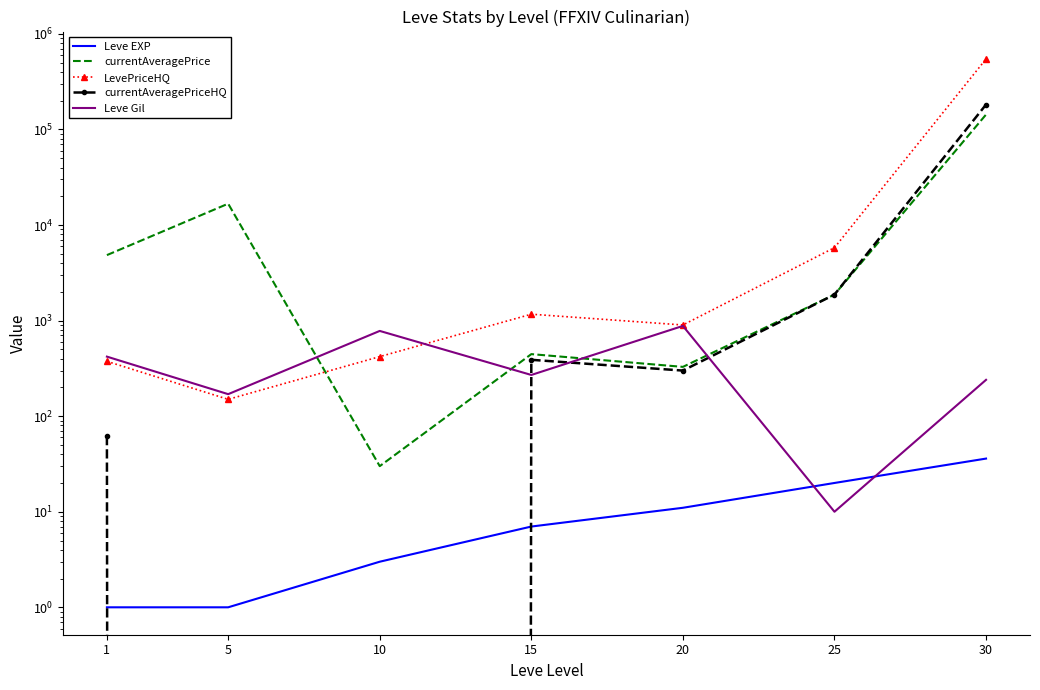

True or false: Leve Gil and Leve EXP cross at least once.

True